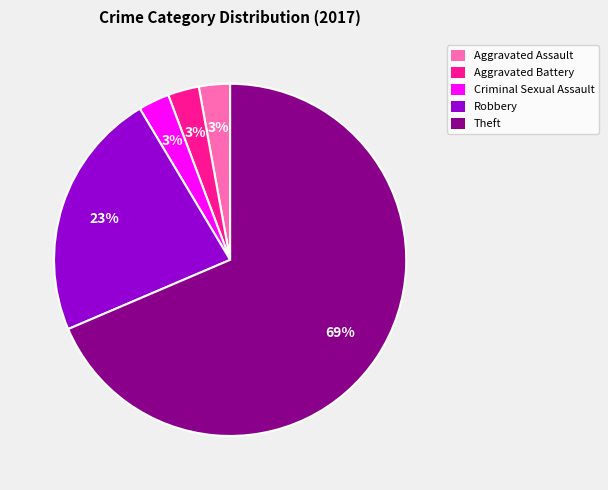

Combined, do Robbery and Aggravated Assault account for over 50%?

No